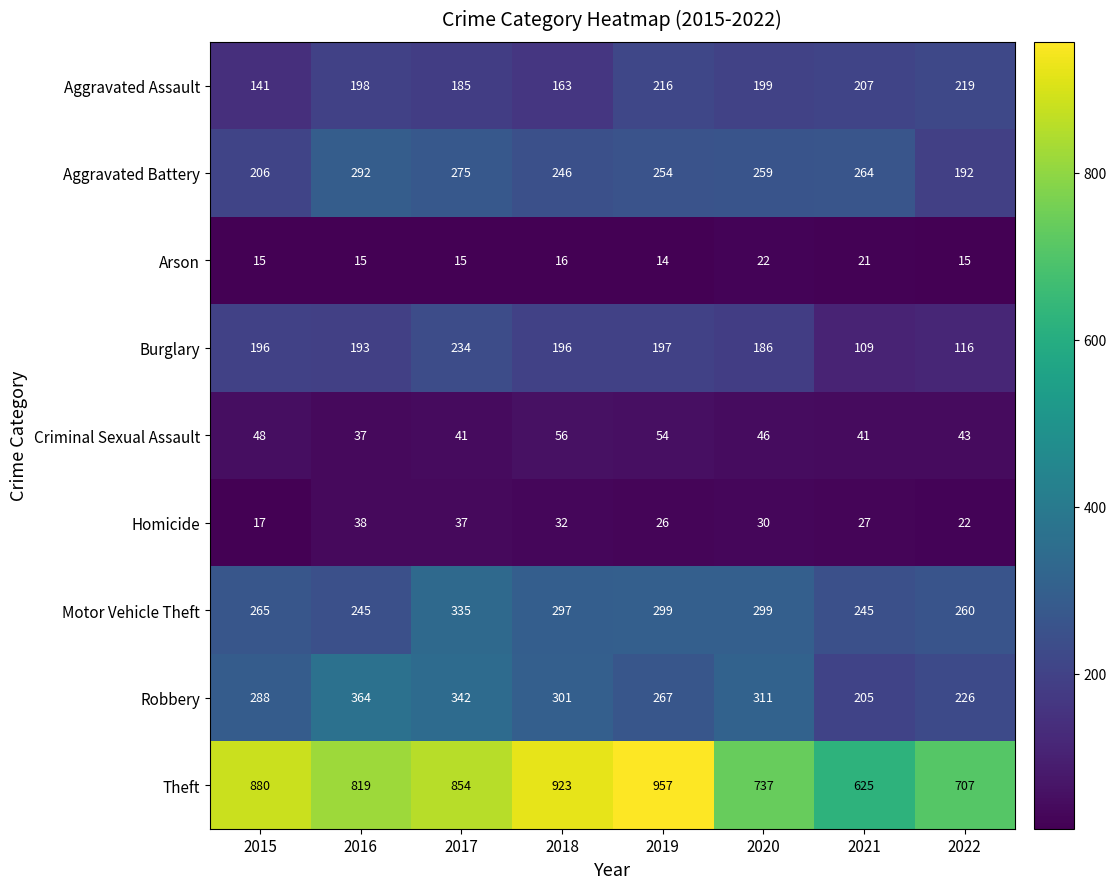

What is the difference between the maximum and minimum values in the Burglary series?

125